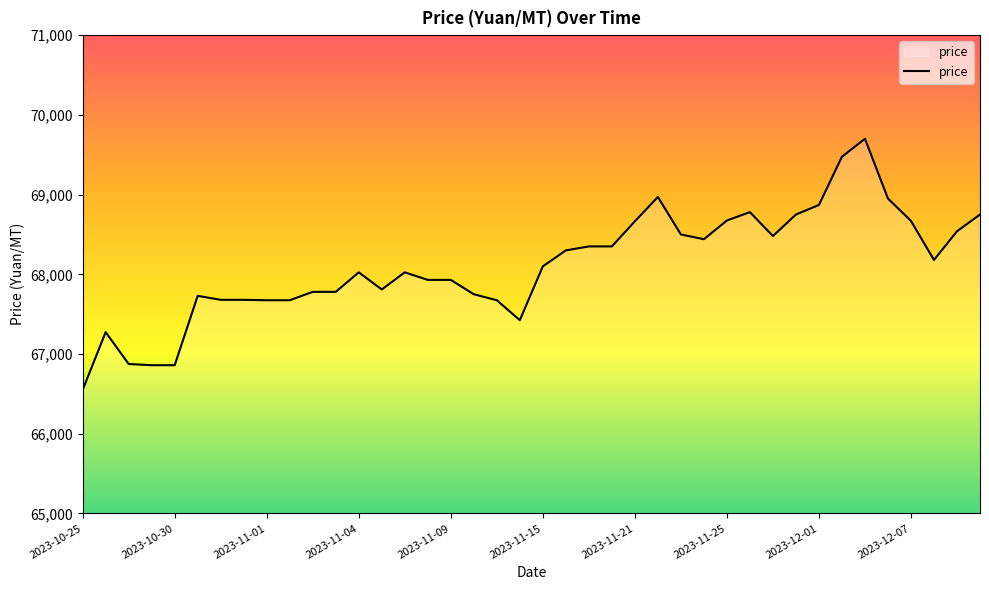

What is the minimum value shown in the chart?

66550